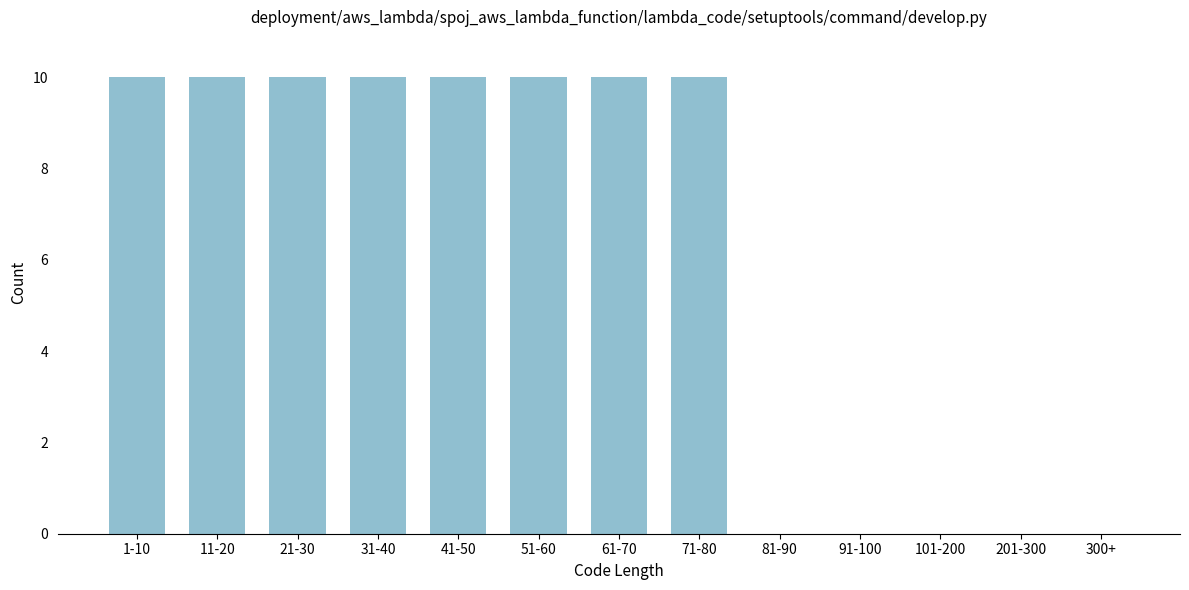

Reading right to left, what are all the values shown in this chart?

300+=0	201-300=0	101-200=0	91-100=0	81-90=0	71-80=10	61-70=10	51-60=10	41-50=10	31-40=10	21-30=10	11-20=10	1-10=10